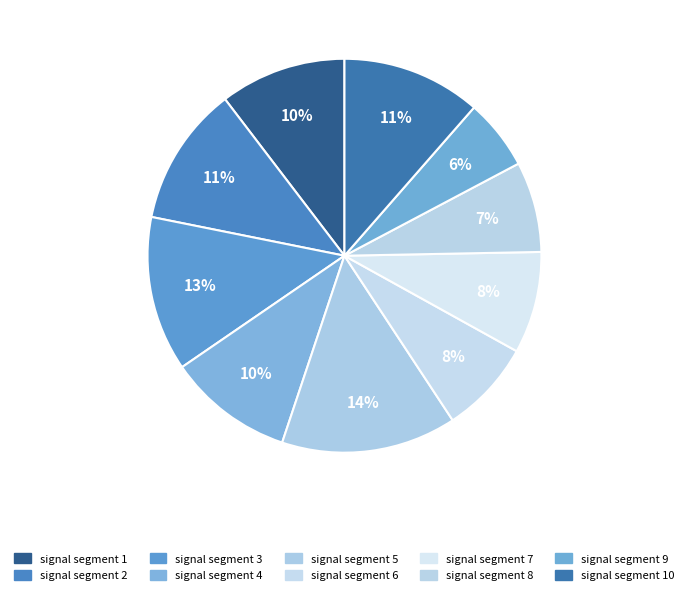

Is it true that signal segment 4 is 1% of the pie?

False